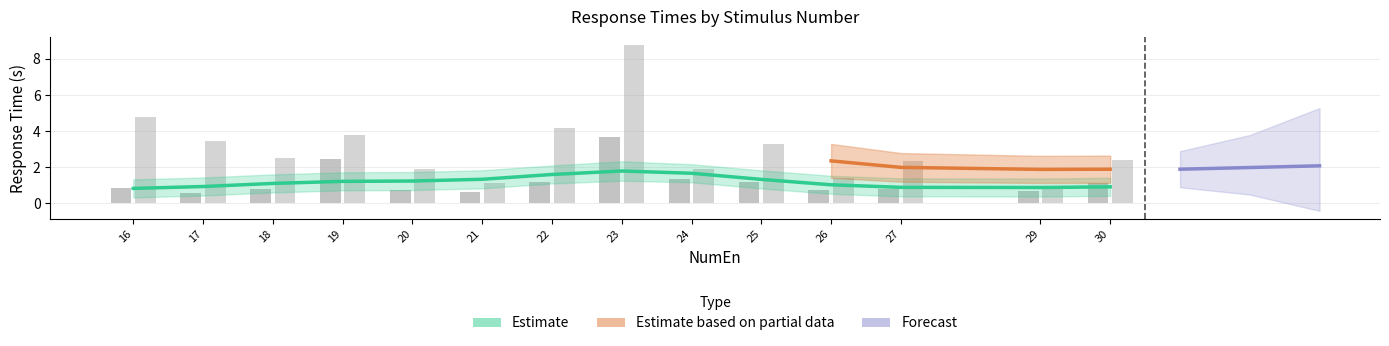

What is the value of the Sig_B2.rt_mean bar at the 1st from the left?

4.8